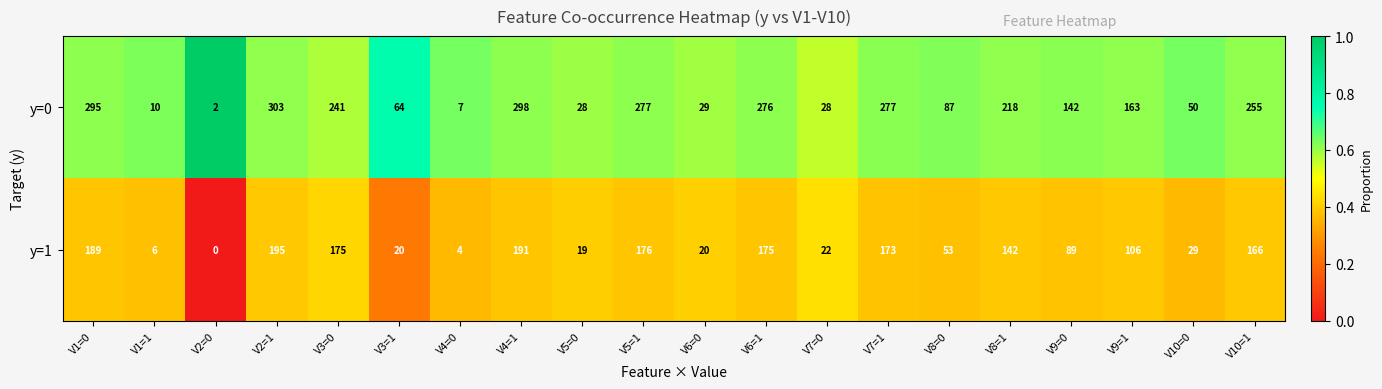

List the series in order of their peak value, highest first.

y=0, y=1